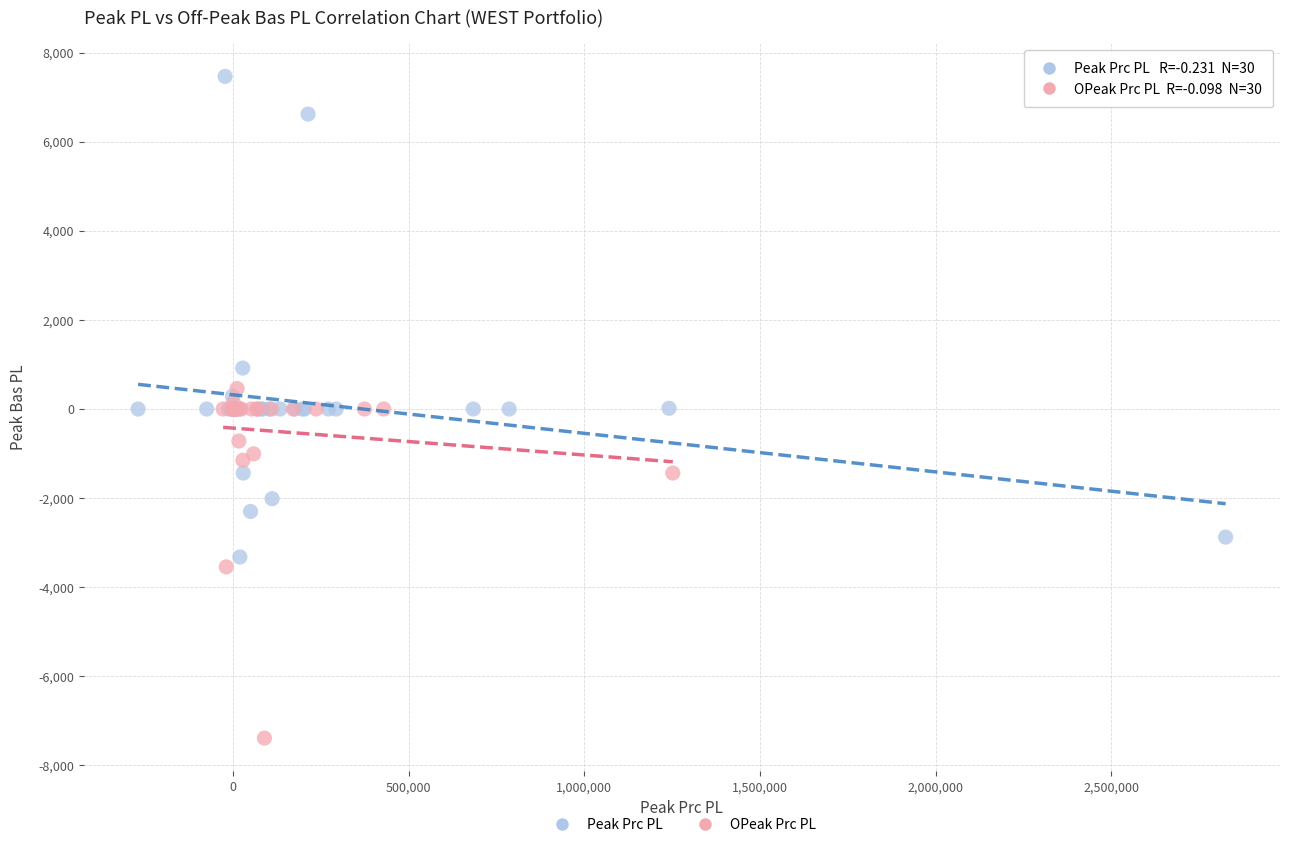

Which series reaches the minimum Y coordinate?

OPeak Prc PL